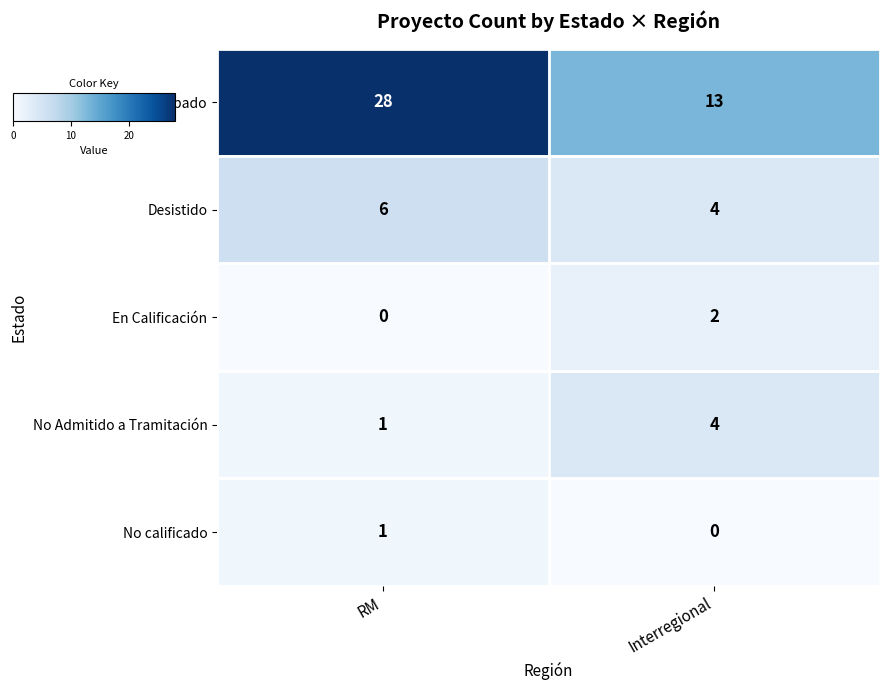

Reading right to left, transcribe all the data shown in this chart.

Aprobado: Interregional=13	RM=28
Desistido: Interregional=4	RM=6
En Calificación: Interregional=2	RM=0
No Admitido a Tramitación: Interregional=4	RM=1
No calificado: Interregional=0	RM=1